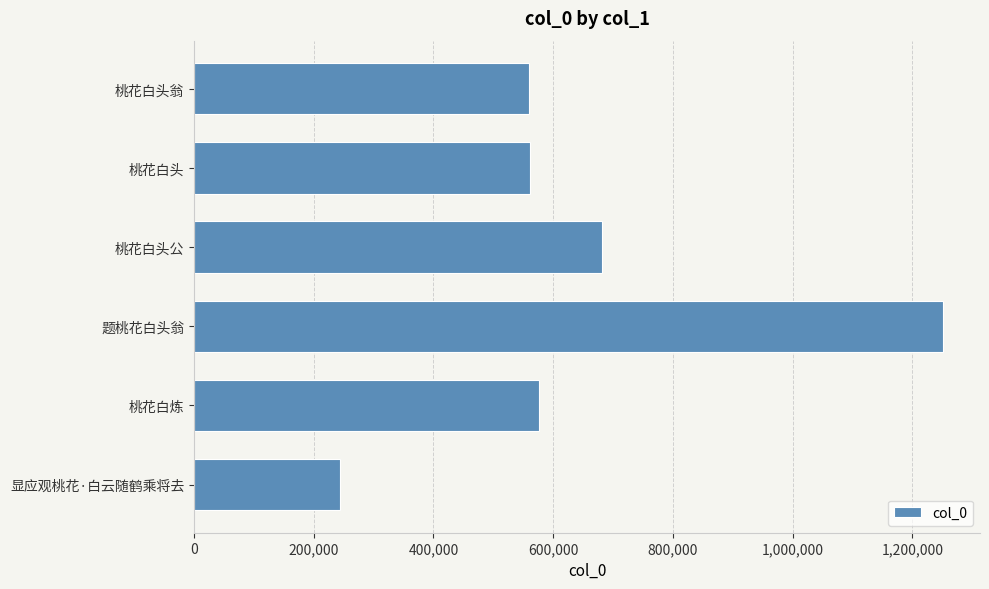

Where is the data nearest to the value 746964?

桃花白头公